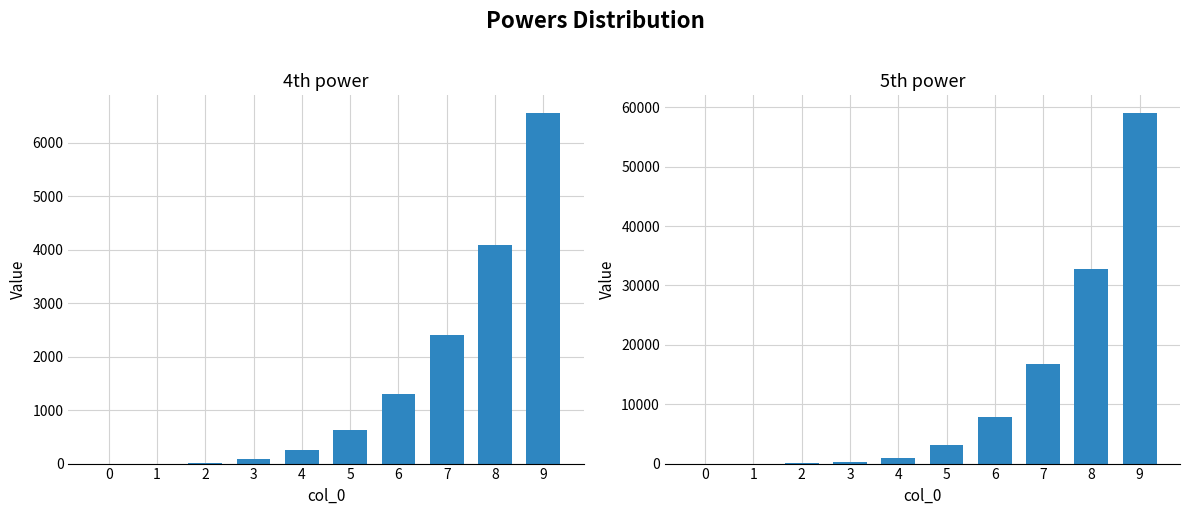

At how many categories does at least one series exceed 19695?

2